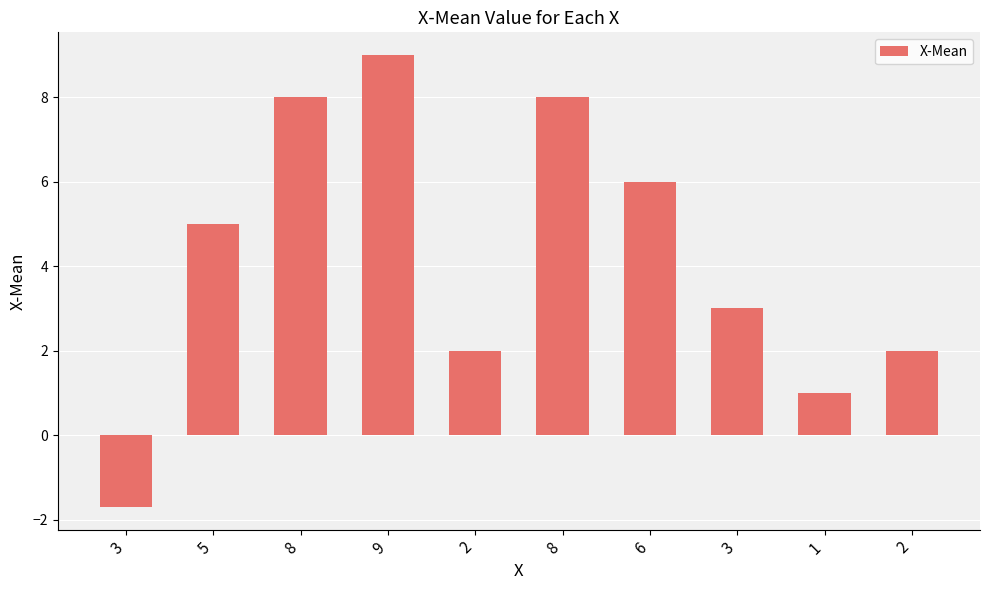

How many bars are there in total?

10